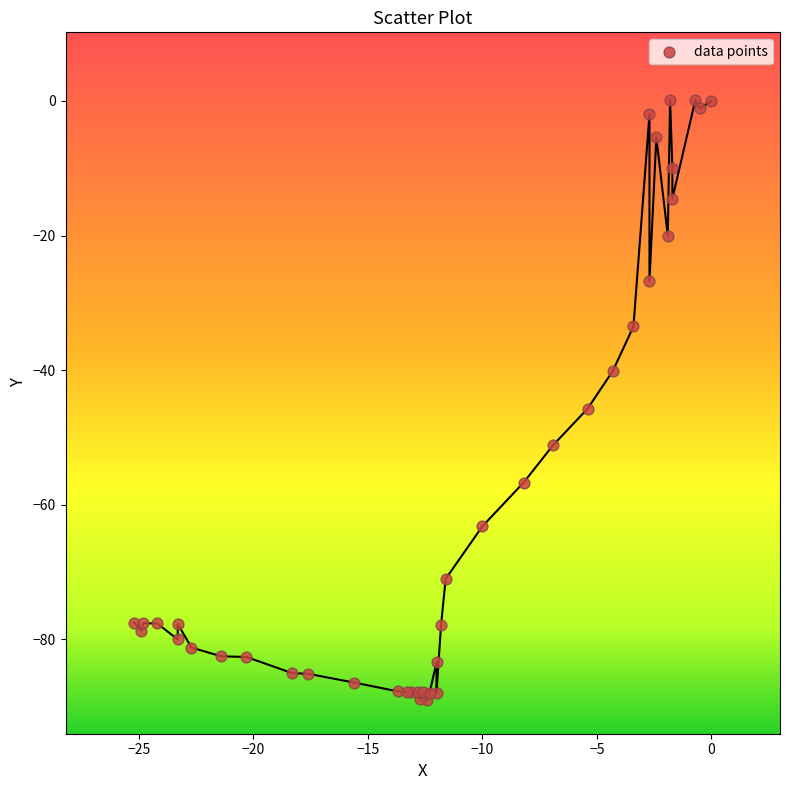

What Y value in the scatter plot is closest to -44?

-45.7